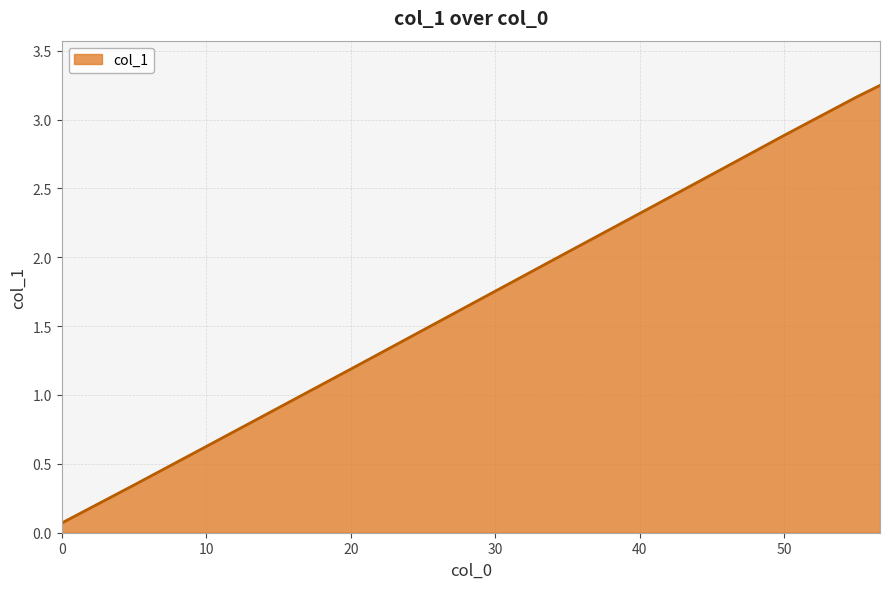

Does the chart display data point markers on the line(s)?

No